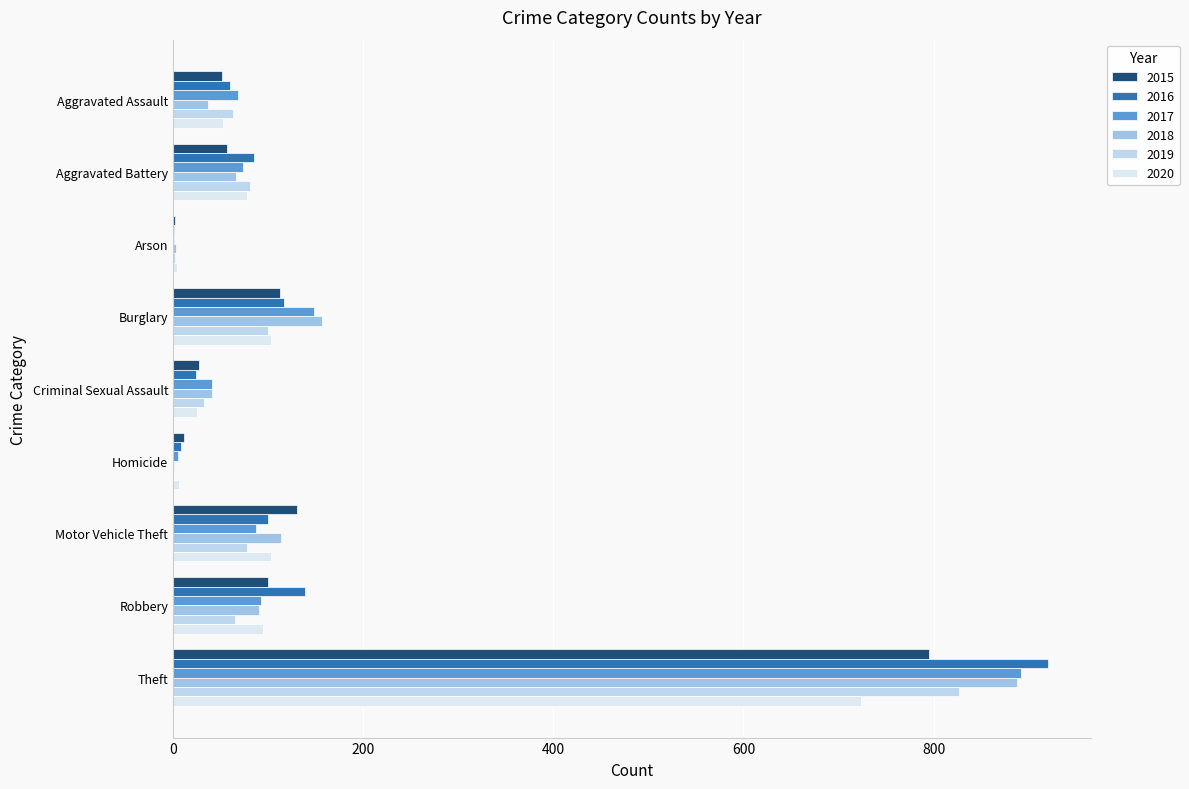

Is the value of 2017 at Theft greater than the value of 2020 at Arson?

Yes